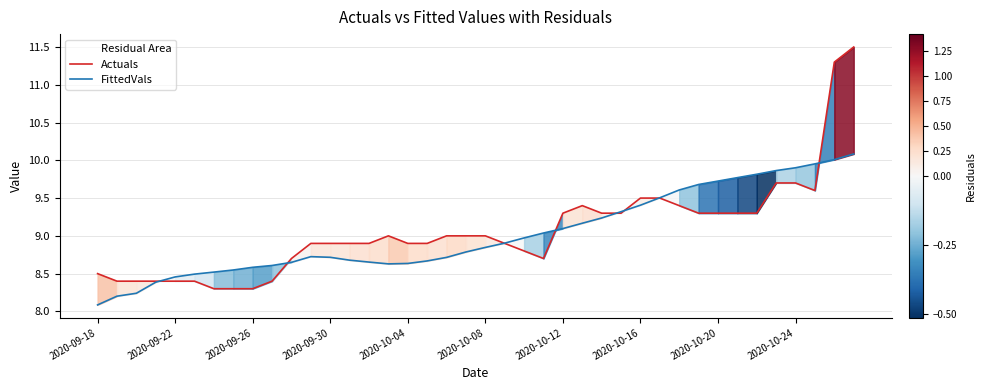

At which category does Actuals reach its first local peak?

15